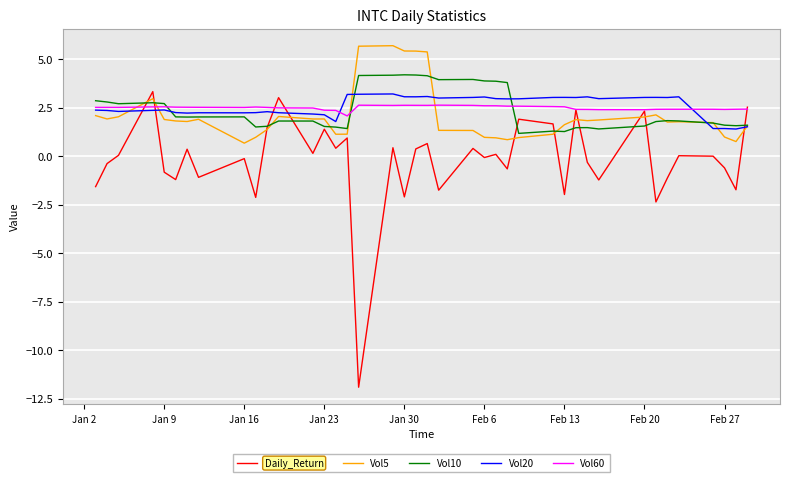

After their last crossing, which series has the higher values: Vol60 or Vol5?

Vol60